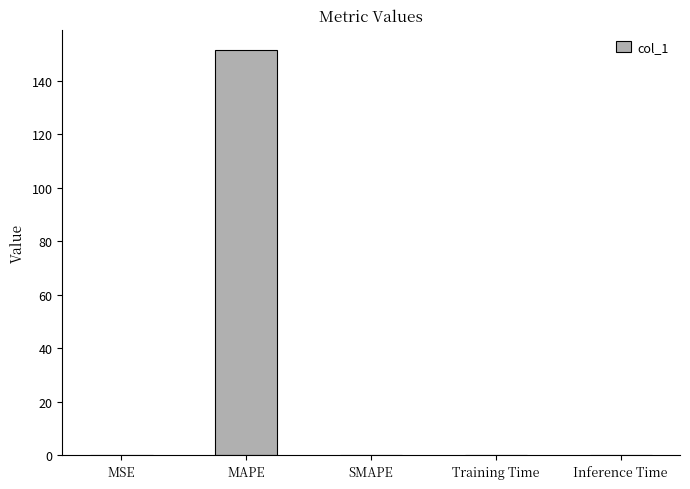

What is the change in value from MAPE to SMAPE?

-151.6